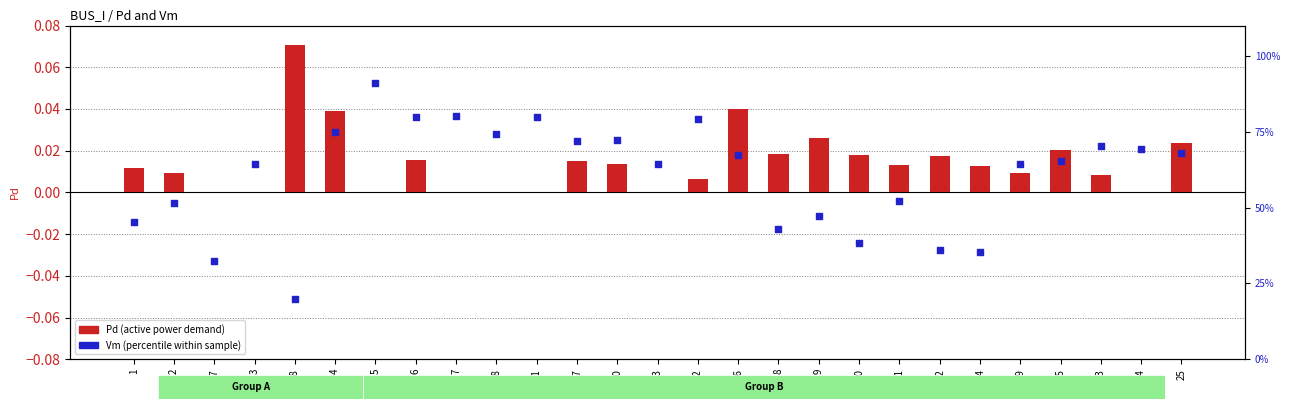

Which series contains the highest Y value?

Vm (percentile within sample)